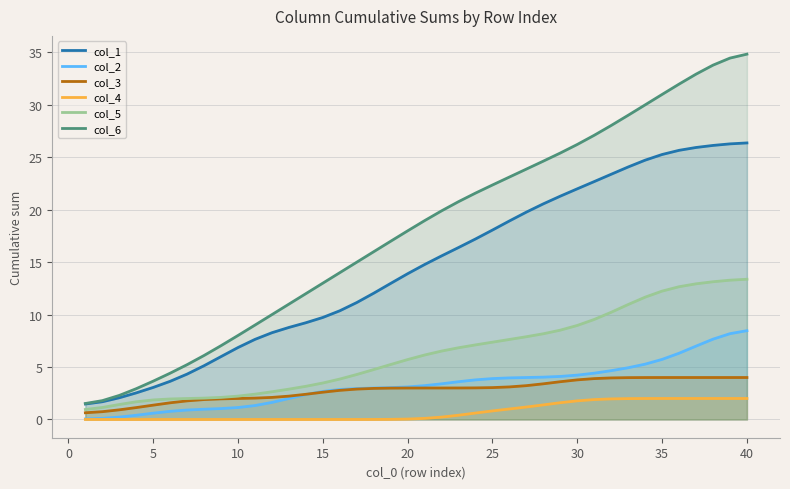

What is the lowest value of the col_6 series?

1.5